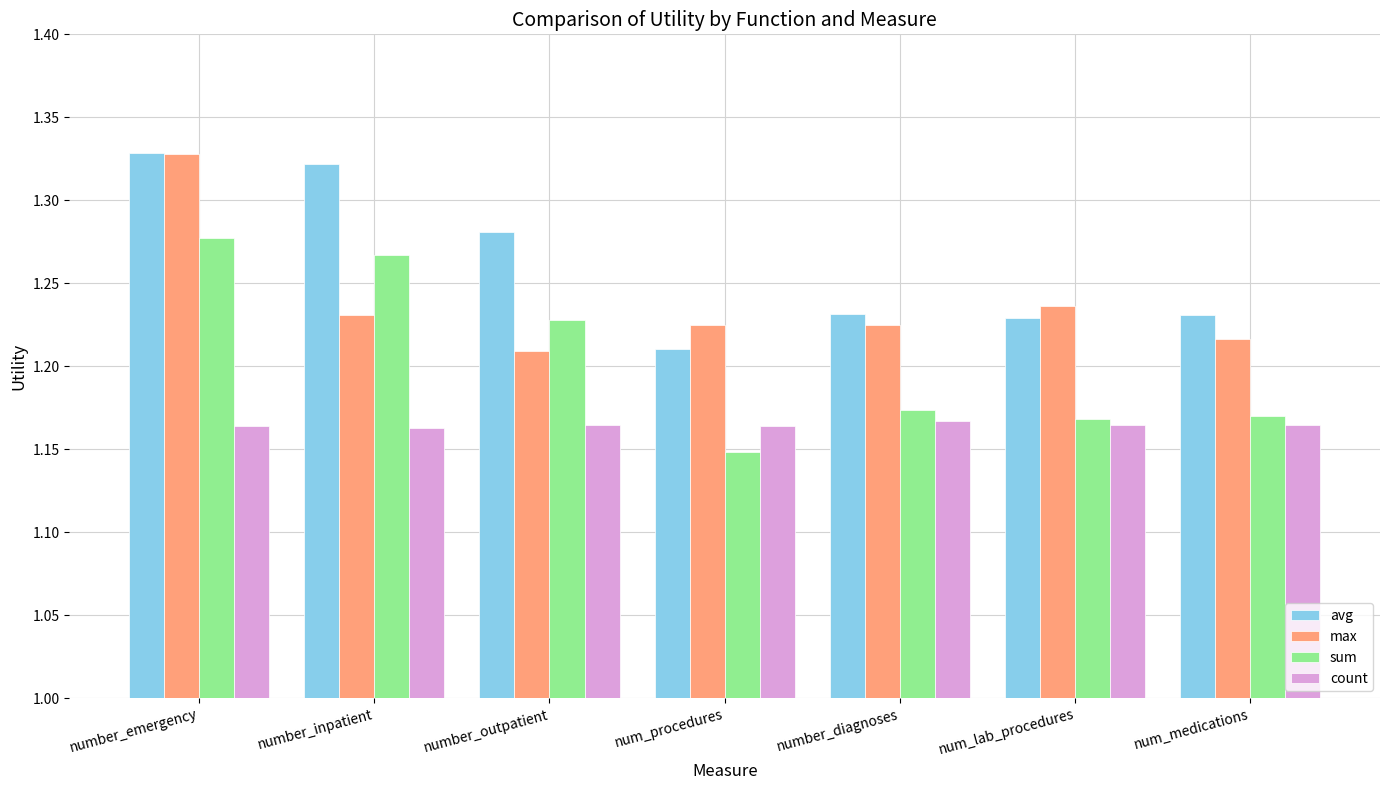

Between number_emergency and number_inpatient, which series saw the biggest shift?

max